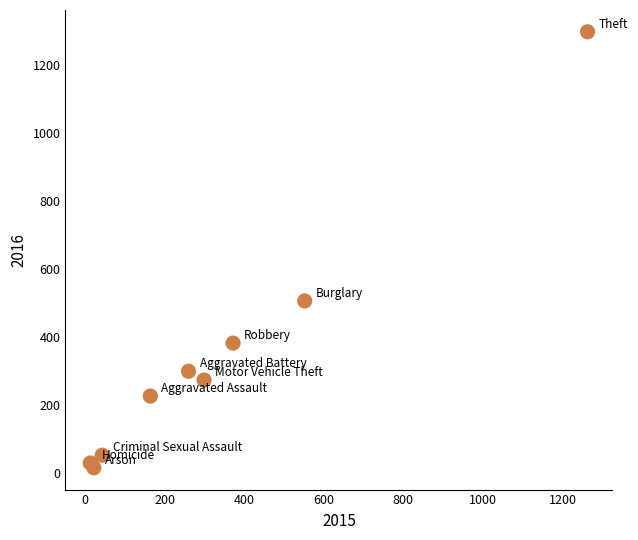

What Y value in the scatter plot is closest to 655?

505